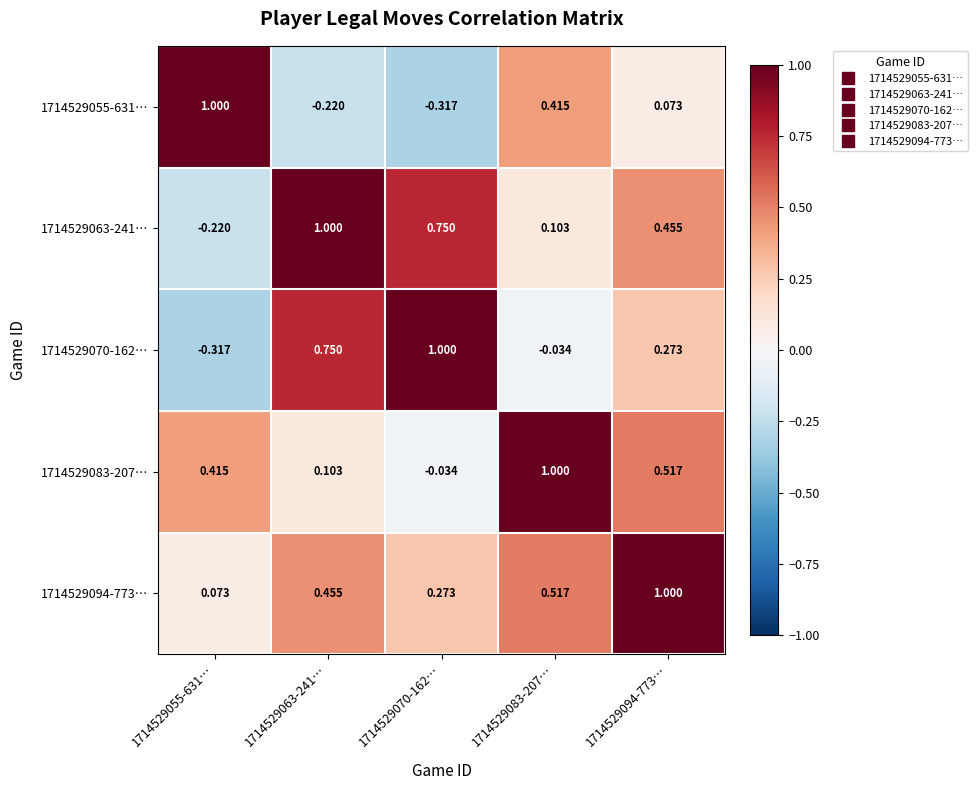

At which category is the sum across all series the highest?

1714529094-773…